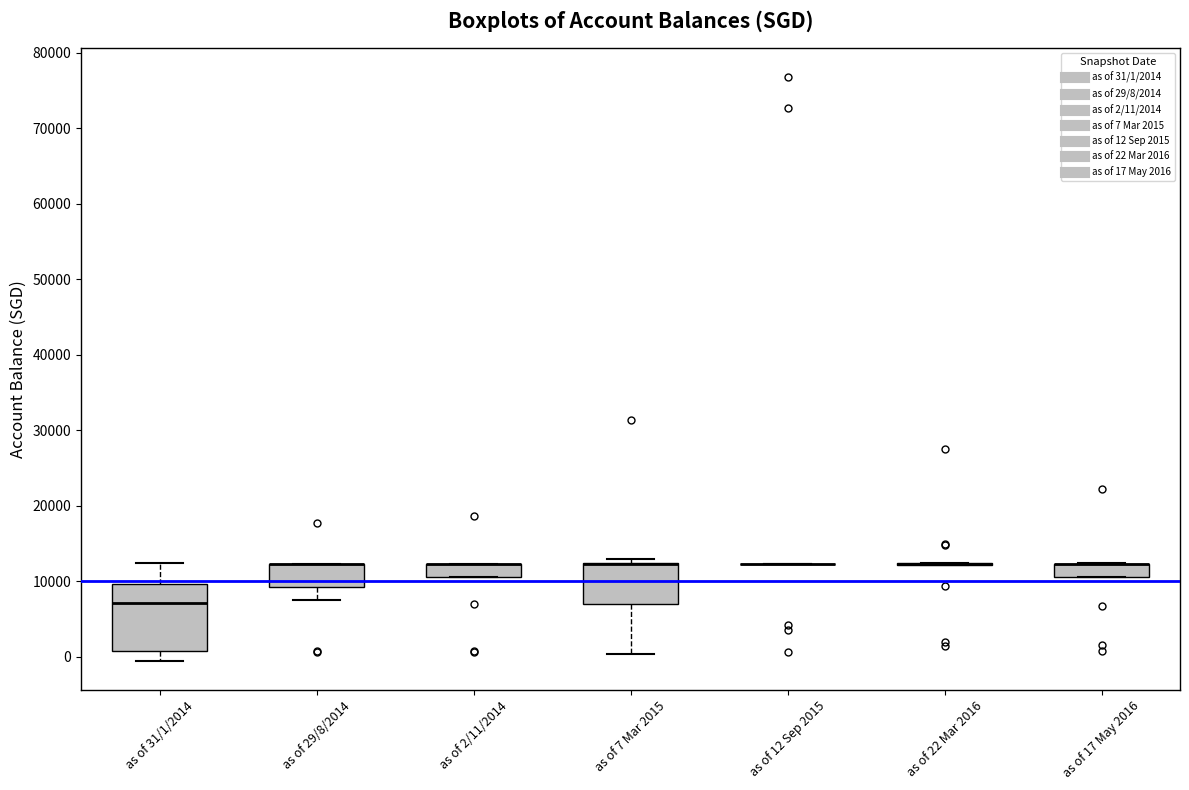

Which box is the tallest, from its lower edge to its upper edge?

as of 31/1/2014